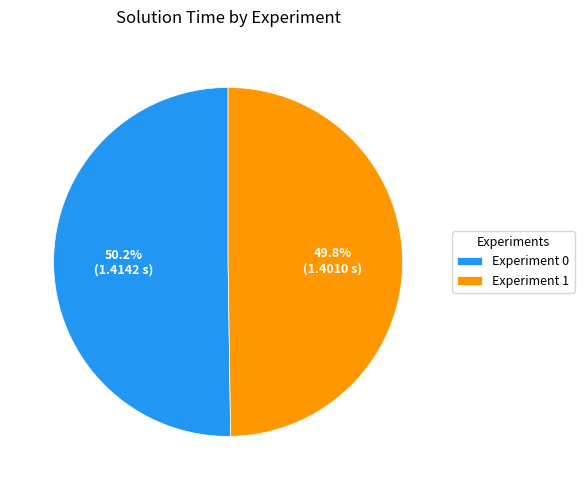

Is there a majority slice in this chart?

Yes